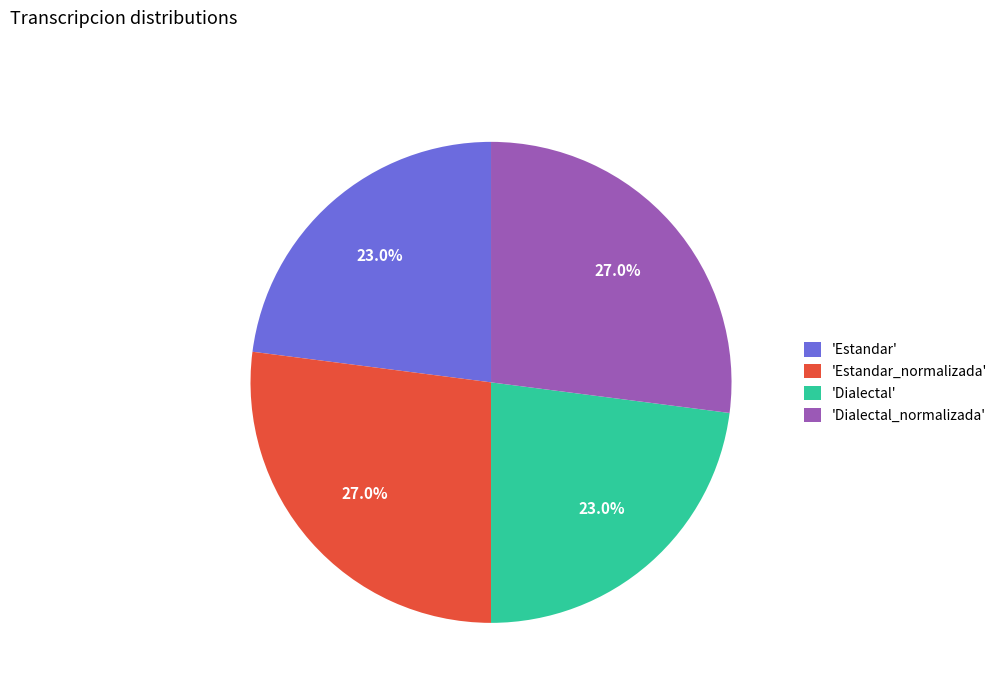

Combined, what portion of the pie is 'Estandar' and 'Estandar_normalizada'?

50.0%